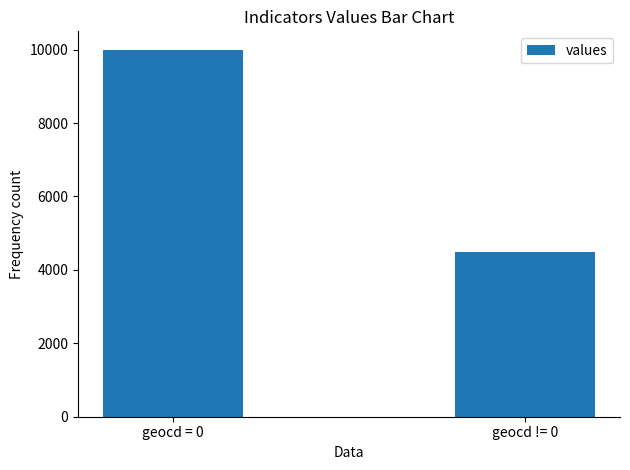

Are the bars horizontal?

No